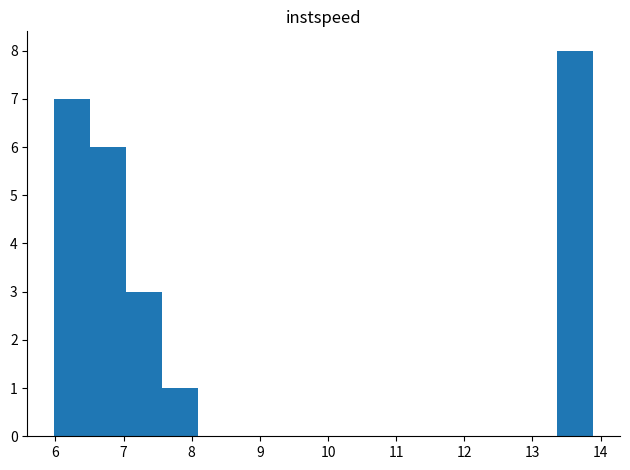

Reading left to right, list every bar in this chart as the range it spans on the x-axis followed by its height. Neither the bar edges nor the heights are printed on the chart, so give them approximately, as read against the axes.

6.0 to 6.5: 7
6.5 to 7.0: 6
7.0 to 7.6: 3
7.6 to 8.1: 1
8.1 to 8.6: 0
8.6 to 9.1: 0
9.1 to 9.7: 0
9.7 to 10.2: 0
10.2 to 10.7: 0
10.7 to 11.3: 0
11.3 to 11.8: 0
11.8 to 12.3: 0
12.3 to 12.8: 0
12.8 to 13.4: 0
13.4 to 13.9: 8